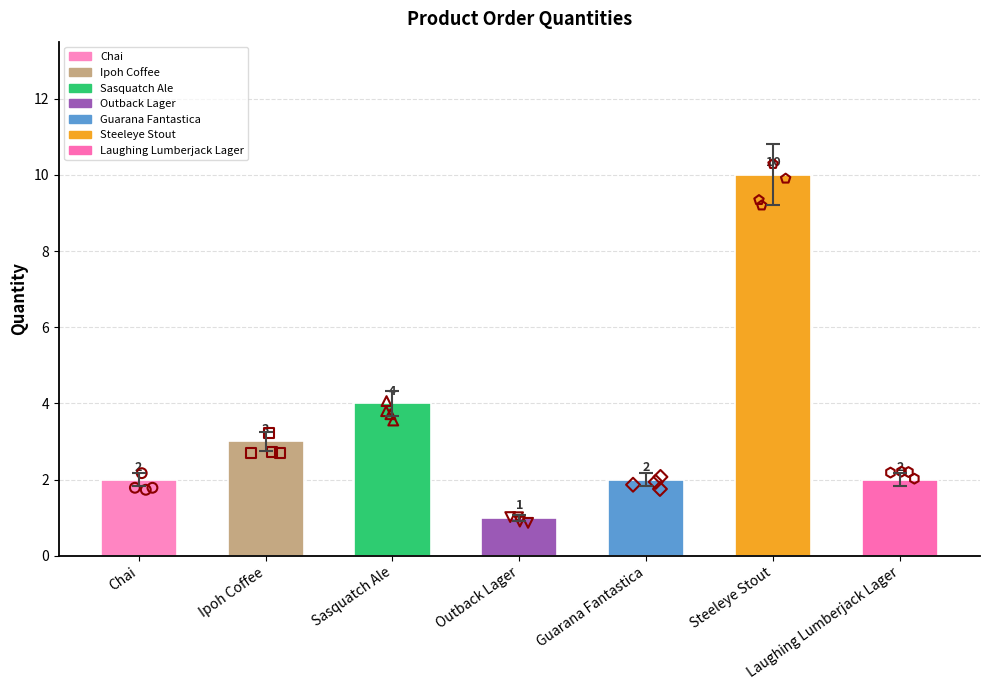

Approximately how many times larger is the value at Steeleye Stout compared to Ipoh Coffee?

3.3